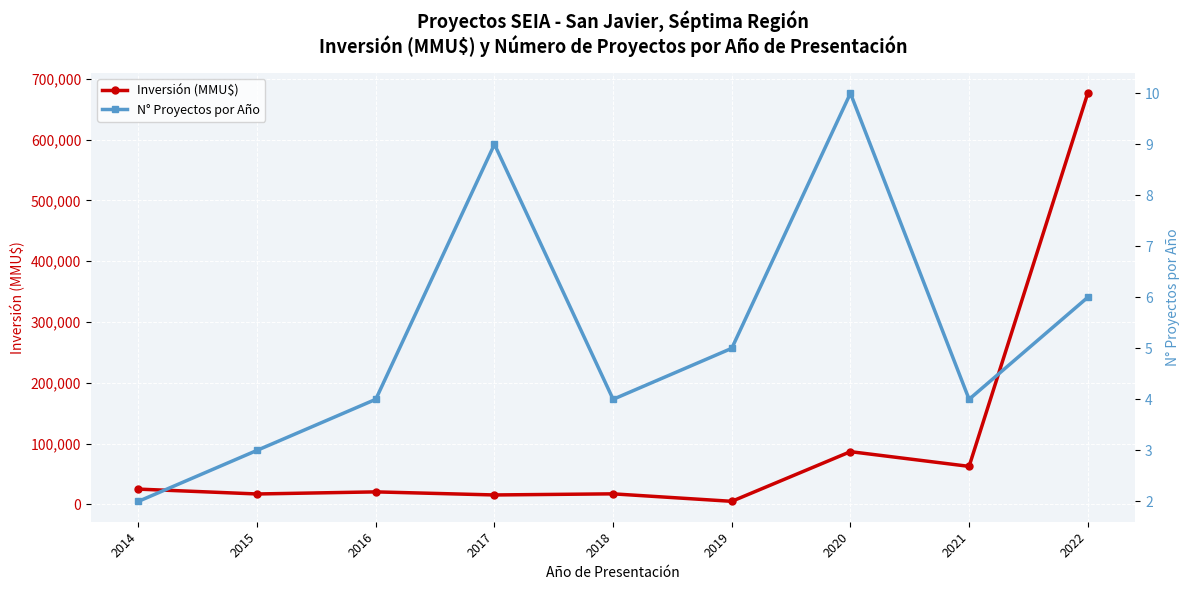

What is the maximum value shown in the chart?

676145